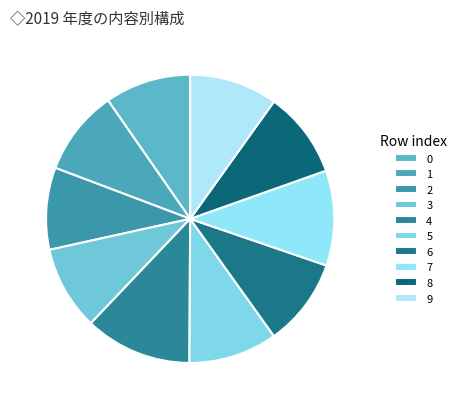

Between 1 and 5, which is larger?

5